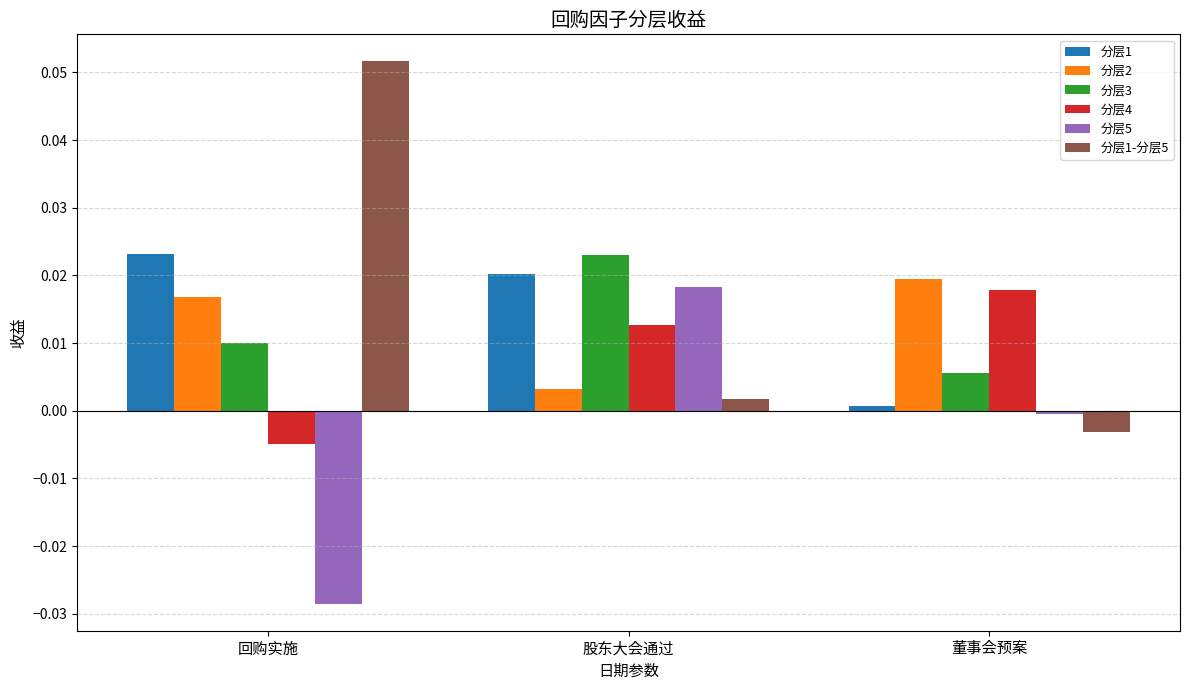

Which category has the highest value across all series?

回购实施